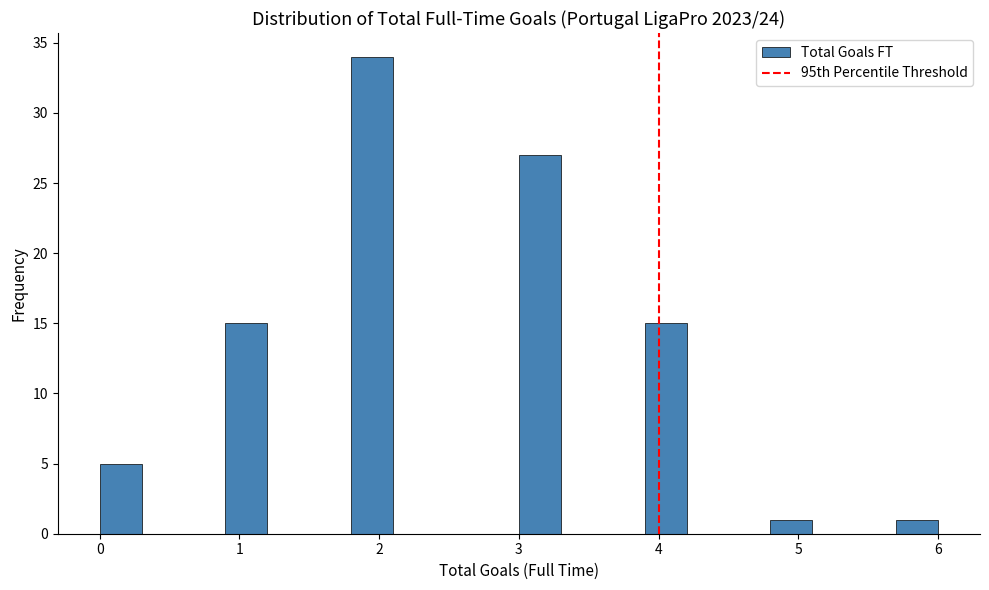

Read against the x-axis, roughly where is the centre of the tallest bar?

2.0